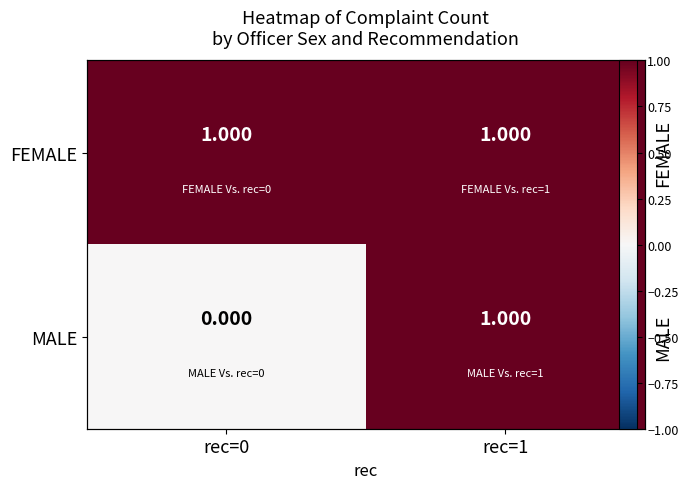

What is the total value across all series at rec=1?

2